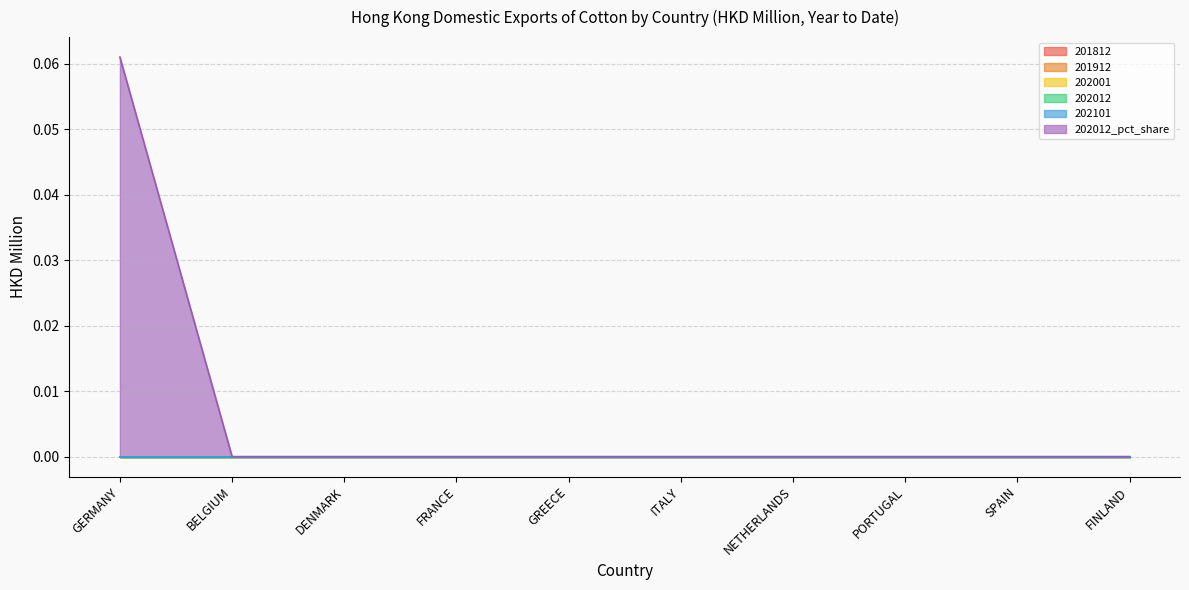

Between GERMANY and PORTUGAL, which series saw the biggest shift?

202012_pct_share